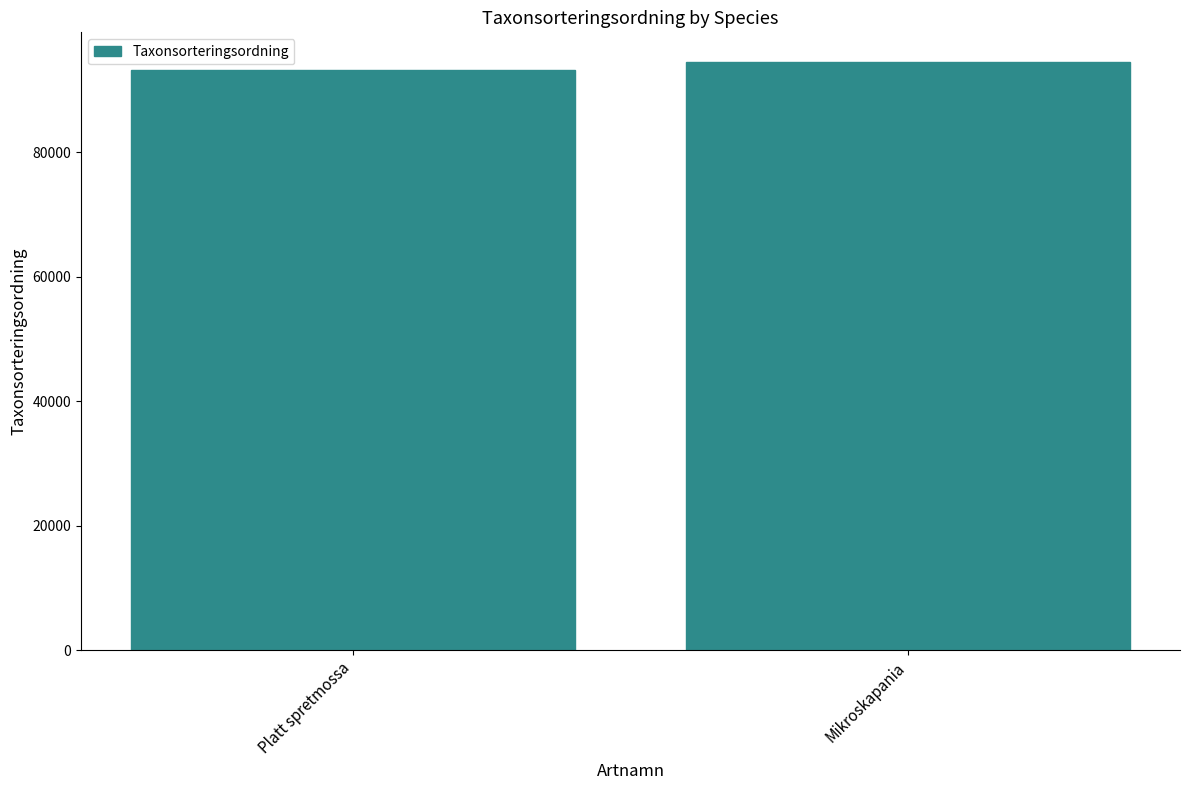

At which category does the chart reach its minimum across all series?

Platt spretmossa